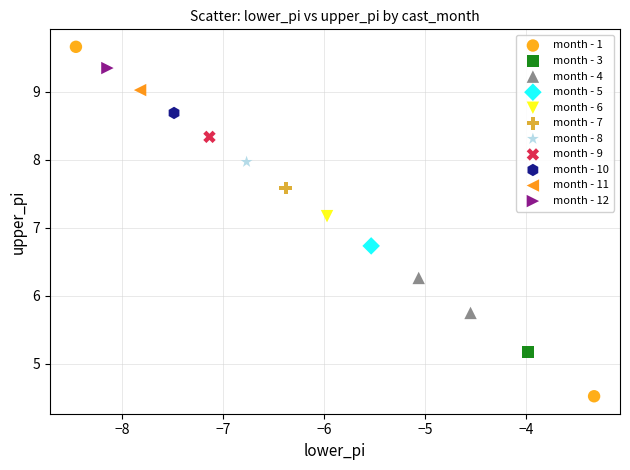

Which series contains the highest Y value?

month - 1